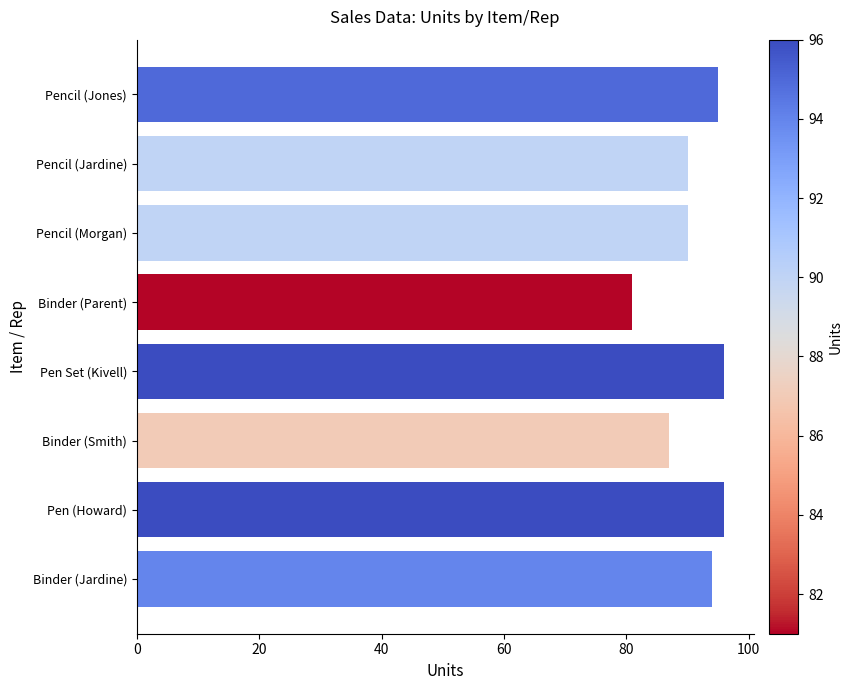

What is the label of the 6th bar from the bottom?

Pencil (Morgan)